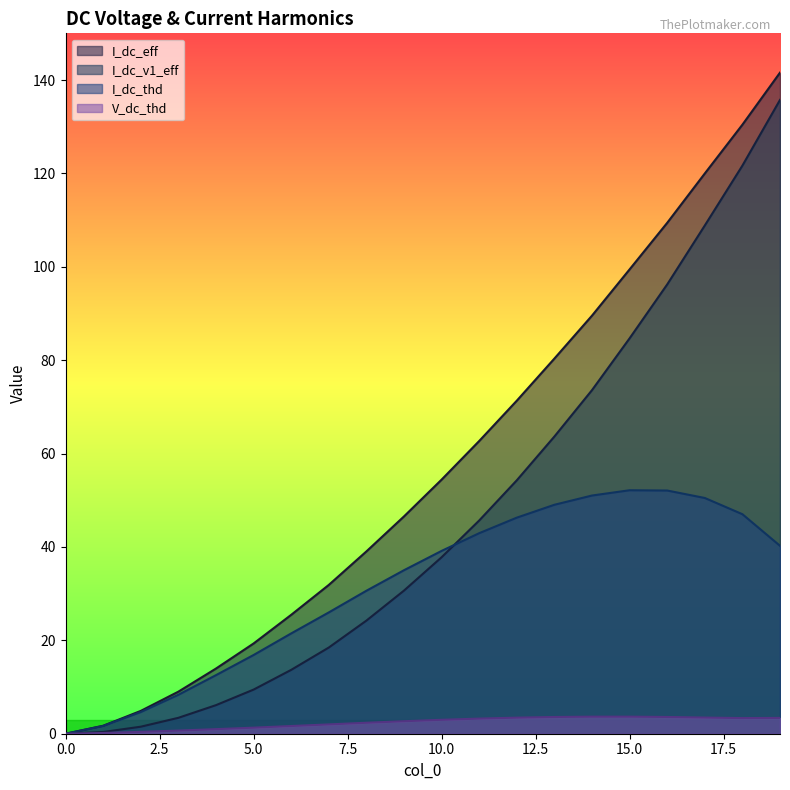

Which has a higher value, 14 or 9?

14